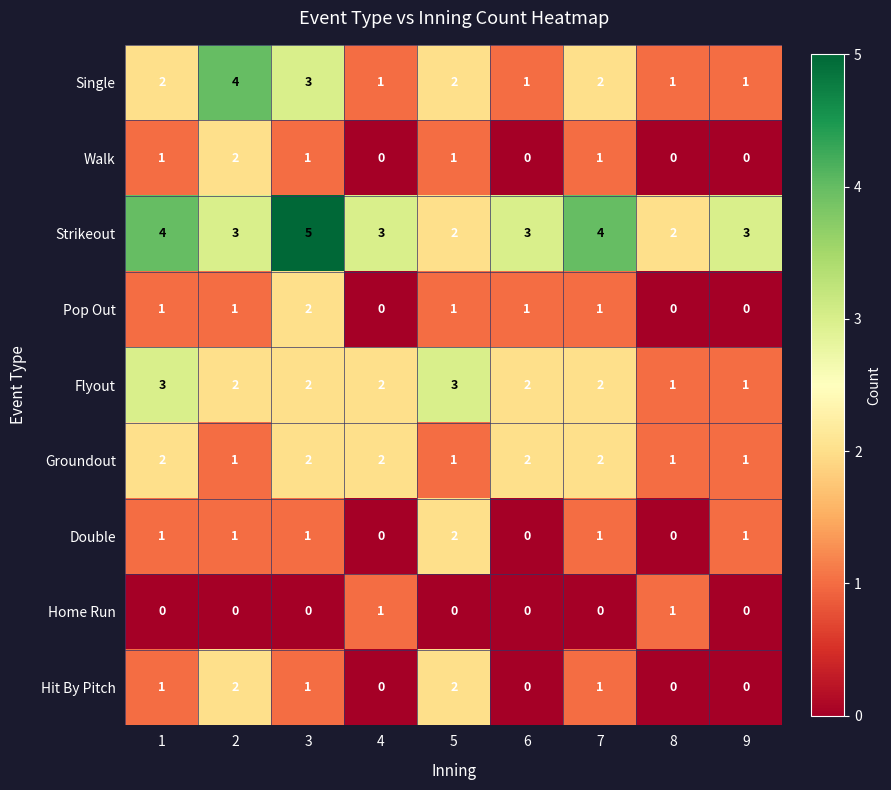

What is the difference between the highest and lowest values at 2?

4